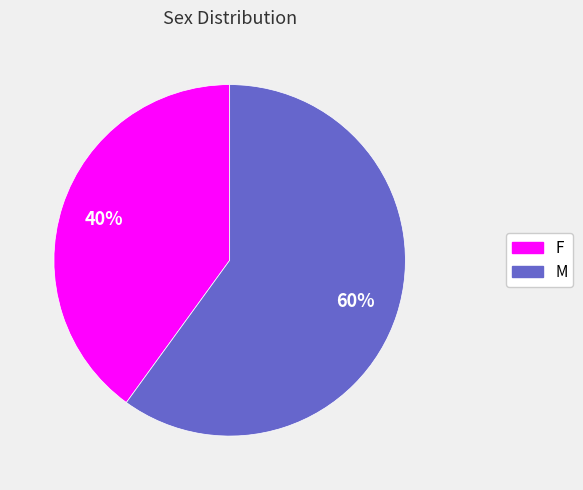

What is the smallest slice in the pie chart?

F